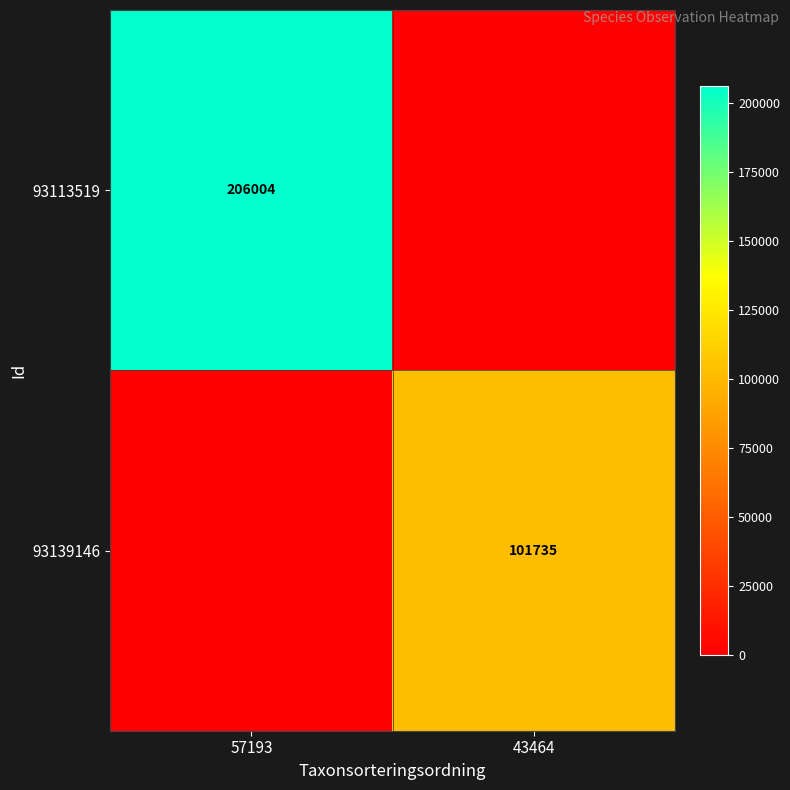

Is it true that 93113519 equals 206004 at 57193?

True